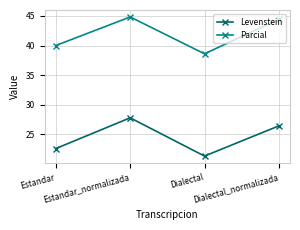

List the labels in order of Levenstein value, smallest first.

Dialectal, Estandar, Dialectal_normalizada, Estandar_normalizada